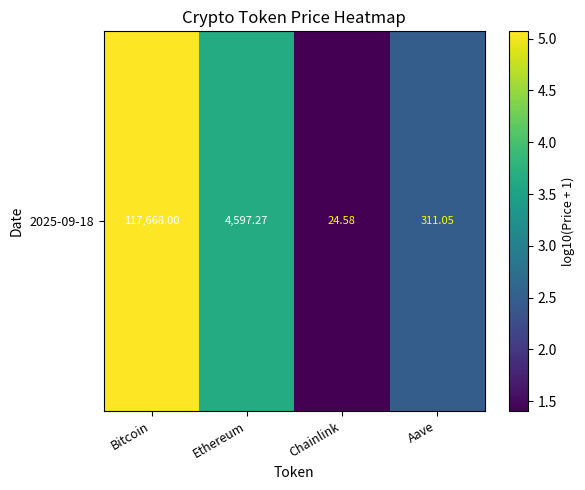

Count the number of values greater than 3.

2